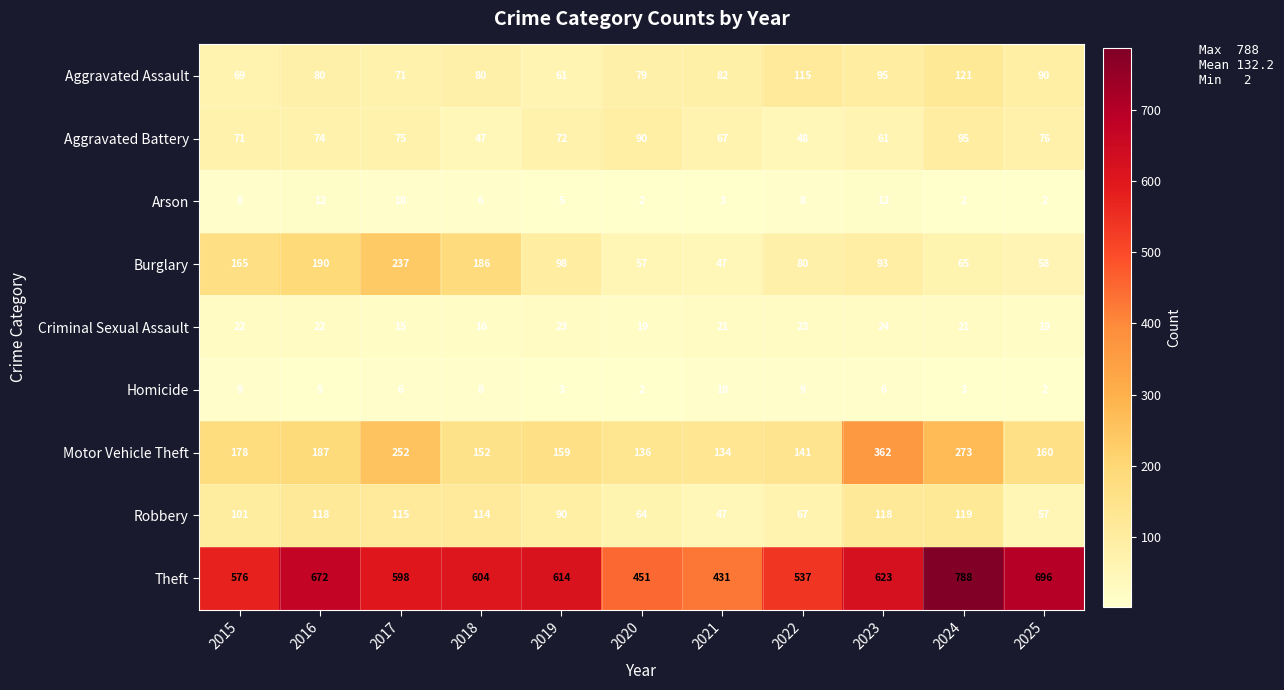

The Theft series shows 576 at 2015. True or false?

True